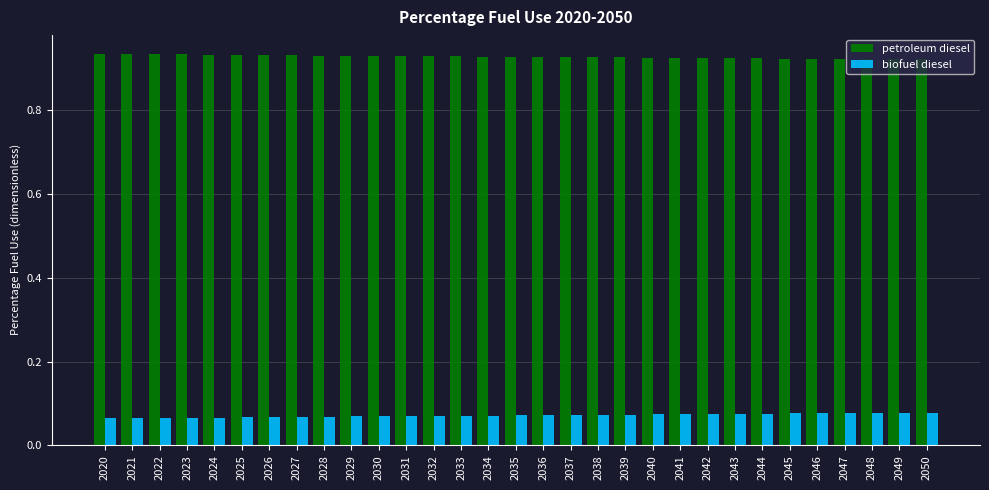

Is the value of biofuel diesel at 2038 greater than the value of petroleum diesel at 2040?

No